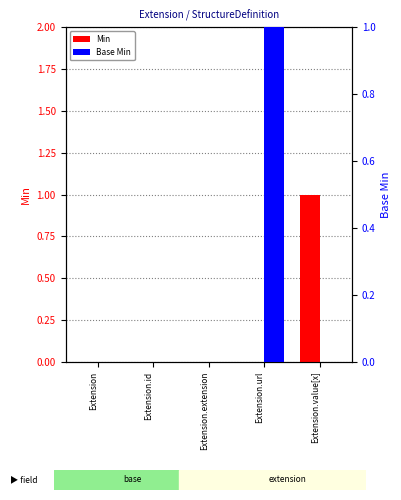

At which category is the sum across all series the highest?

Extension.url